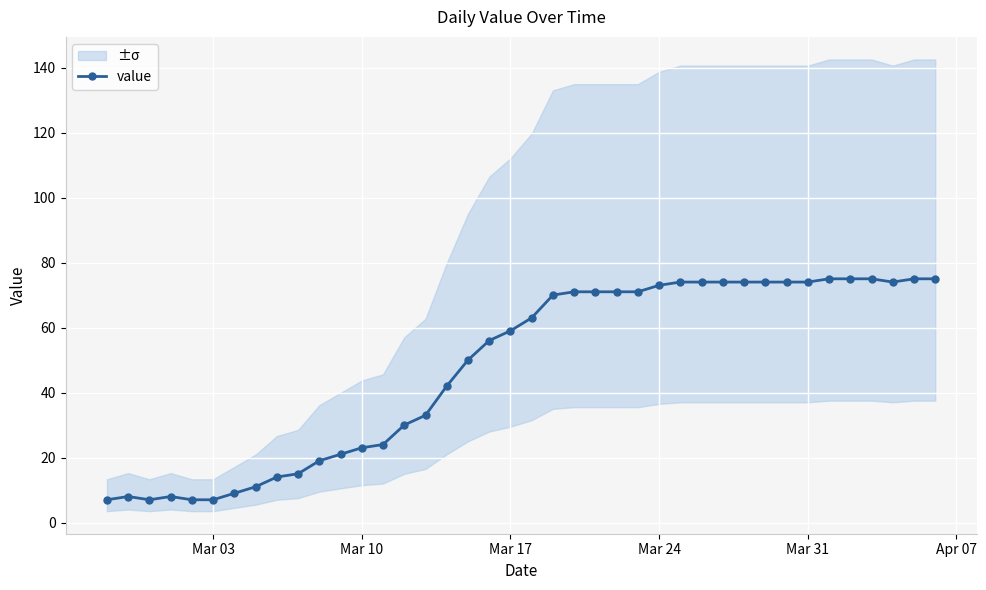

True or false: there are more than 1 points higher than both neighbors.

True